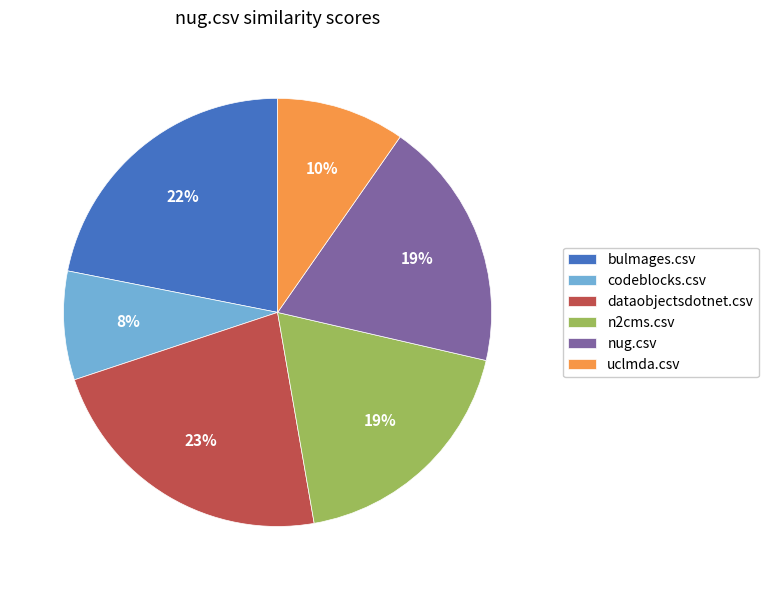

What is the smallest slice in the pie chart?

codeblocks.csv